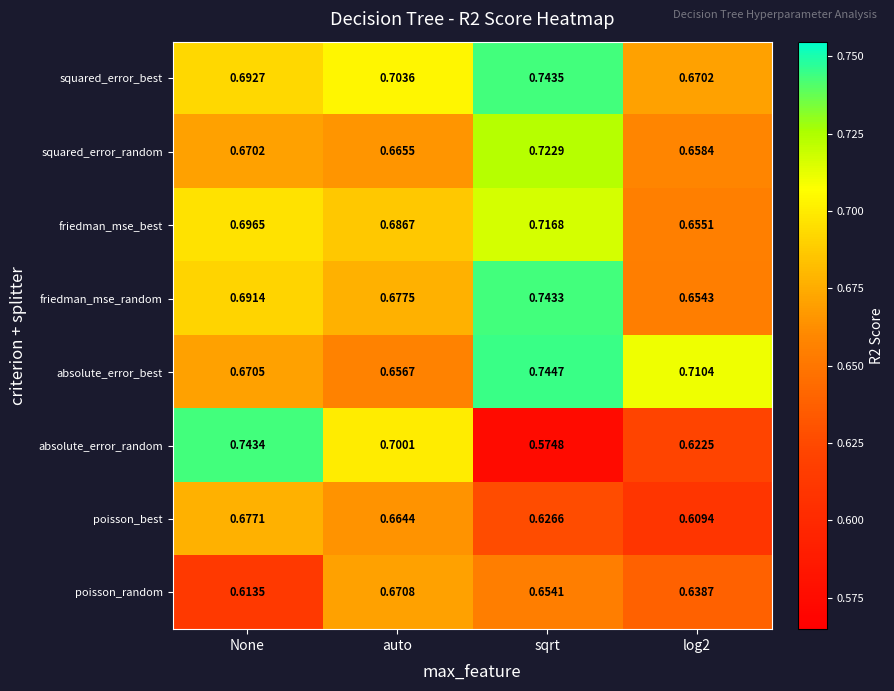

Rank the series by their maximum value, from lowest to highest.

poisson_random, poisson_best, friedman_mse_best, squared_error_random, friedman_mse_random, absolute_error_random, squared_error_best, absolute_error_best